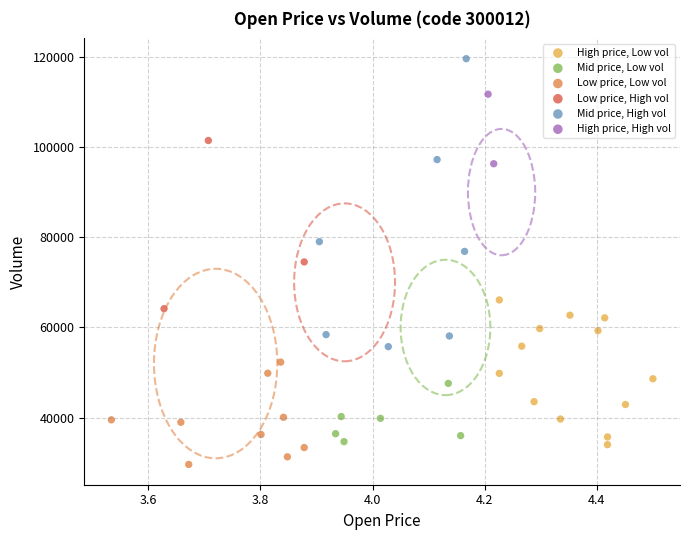

What are all the series names shown in the legend?

High price, Low vol, Mid price, Low vol, Low price, Low vol, Low price, High vol, Mid price, High vol, High price, High vol